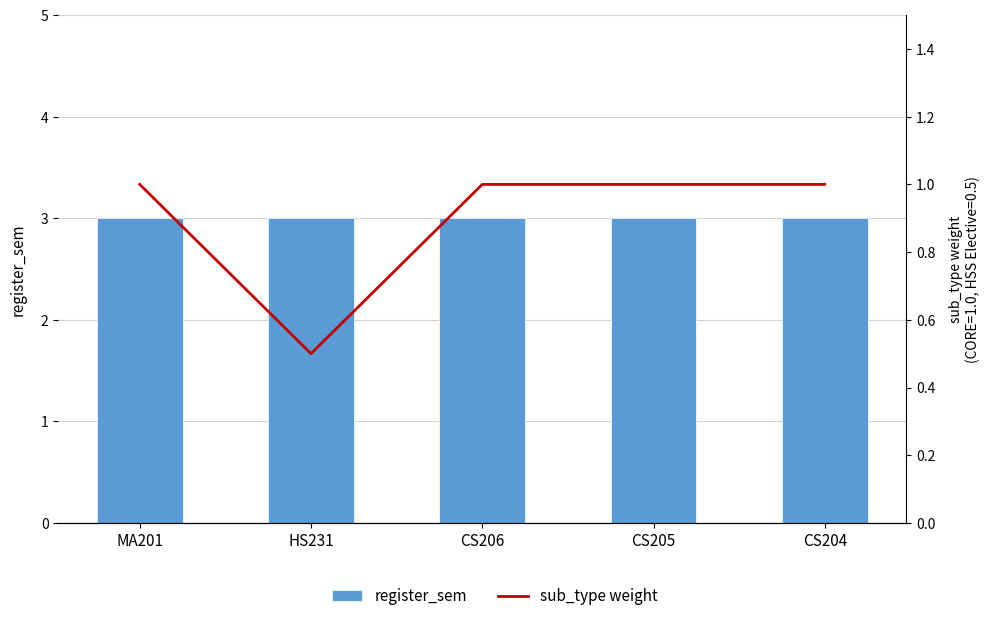

What is the spread (max minus min) of values at HS231?

2.5